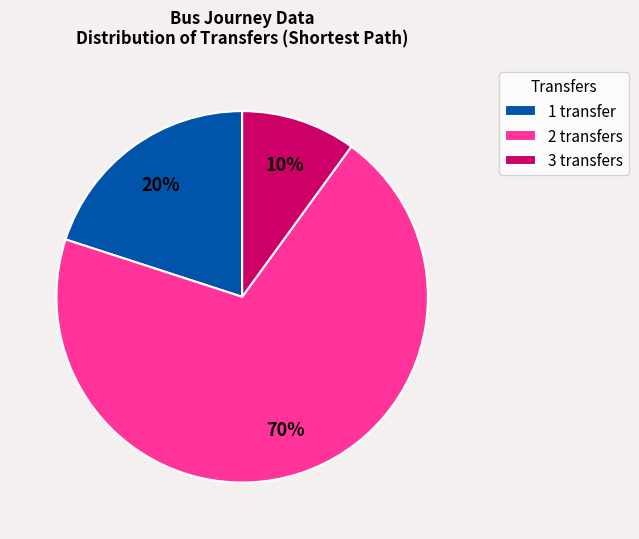

Is the sum of 1 transfer and 2 transfers greater than half?

Yes